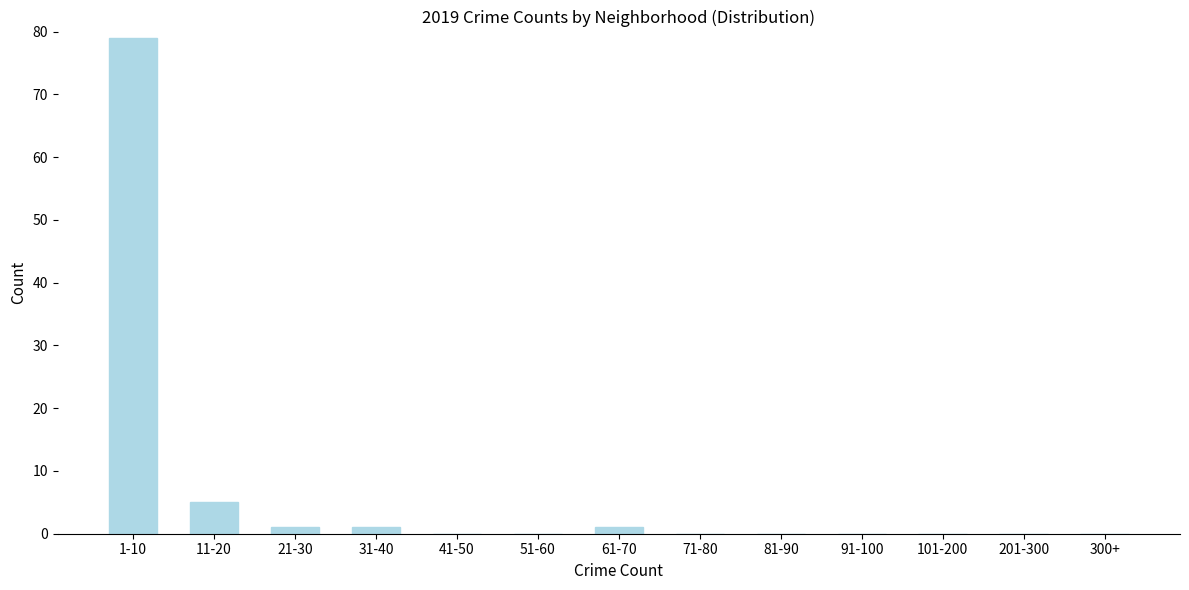

Reading right to left, list all the values displayed in this chart.

300+=0	201-300=0	101-200=0	91-100=0	81-90=0	71-80=0	61-70=1	51-60=0	41-50=0	31-40=1	21-30=1	11-20=5	1-10=79